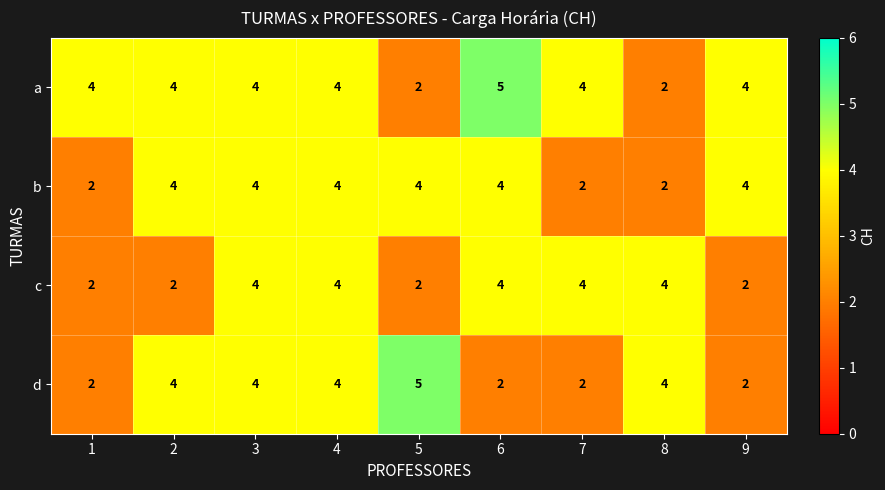

What is the minimum value shown in the chart?

2